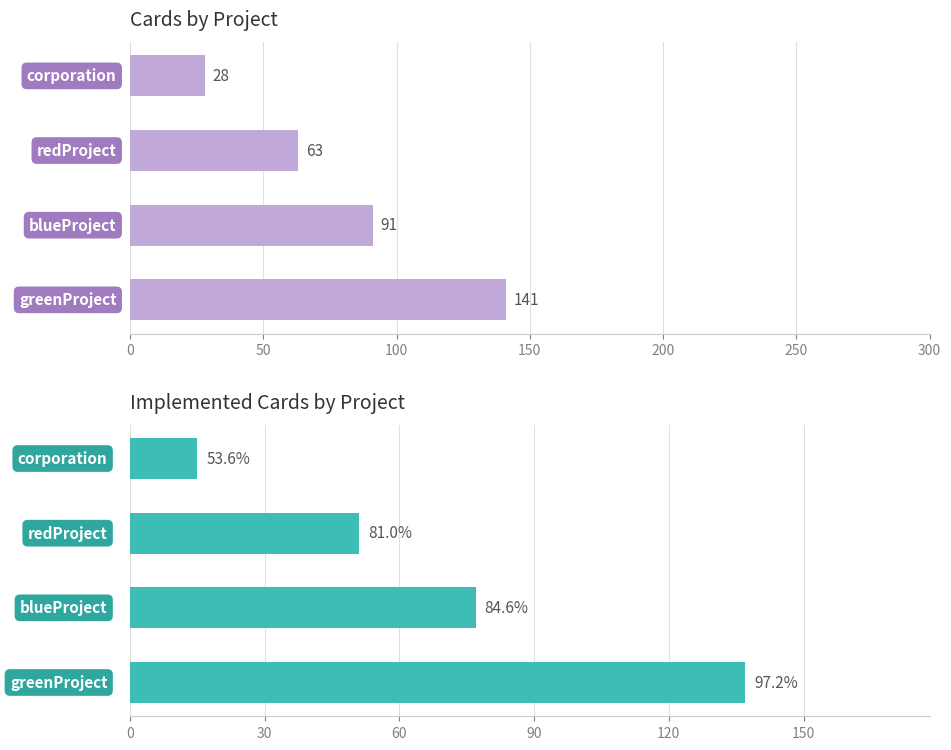

How many Implemented Cards values are between 51 and 137?

3